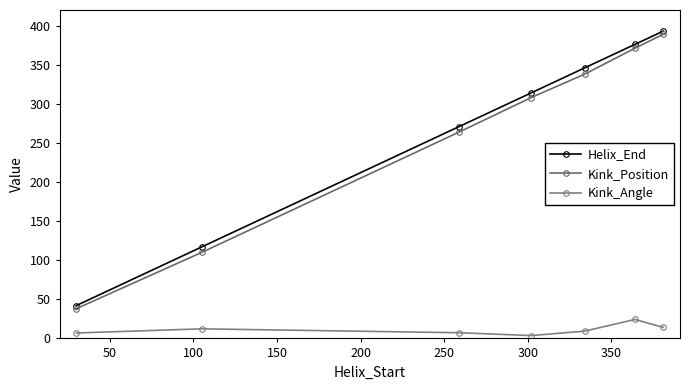

In Kink_Angle, how many points are lower than both neighbors (excluding endpoints)?

1